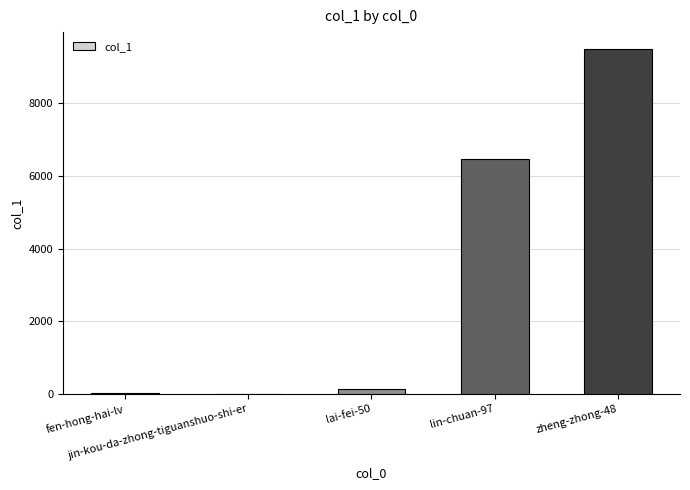

What is the sum of all values?

16123